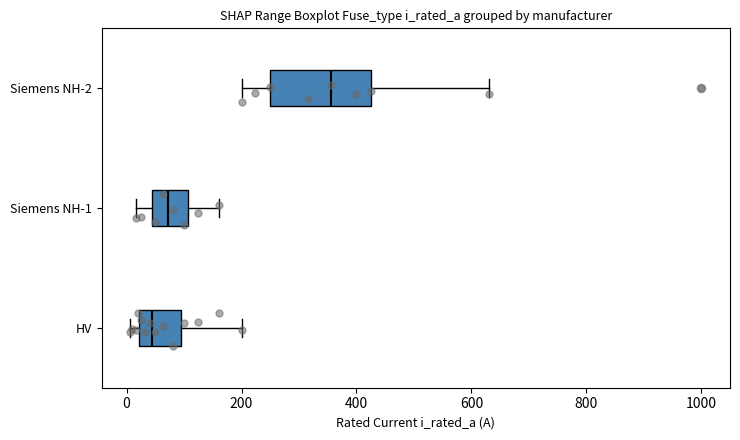

Reading bottom to top, transcribe this box plot: for each box, give where its median line is, the range the box spans, and where its two whiskers end, as read against the x-axis. The values are not printed on the chart, so give them approximately, as read against the axis.

HV: median 40, box 20 to 100, whiskers 0 to 200
Siemens NH-1: median 80, box 40 to 100, whiskers 20 to 160
Siemens NH-2: median 360, box 260 to 420, whiskers 200 to 640